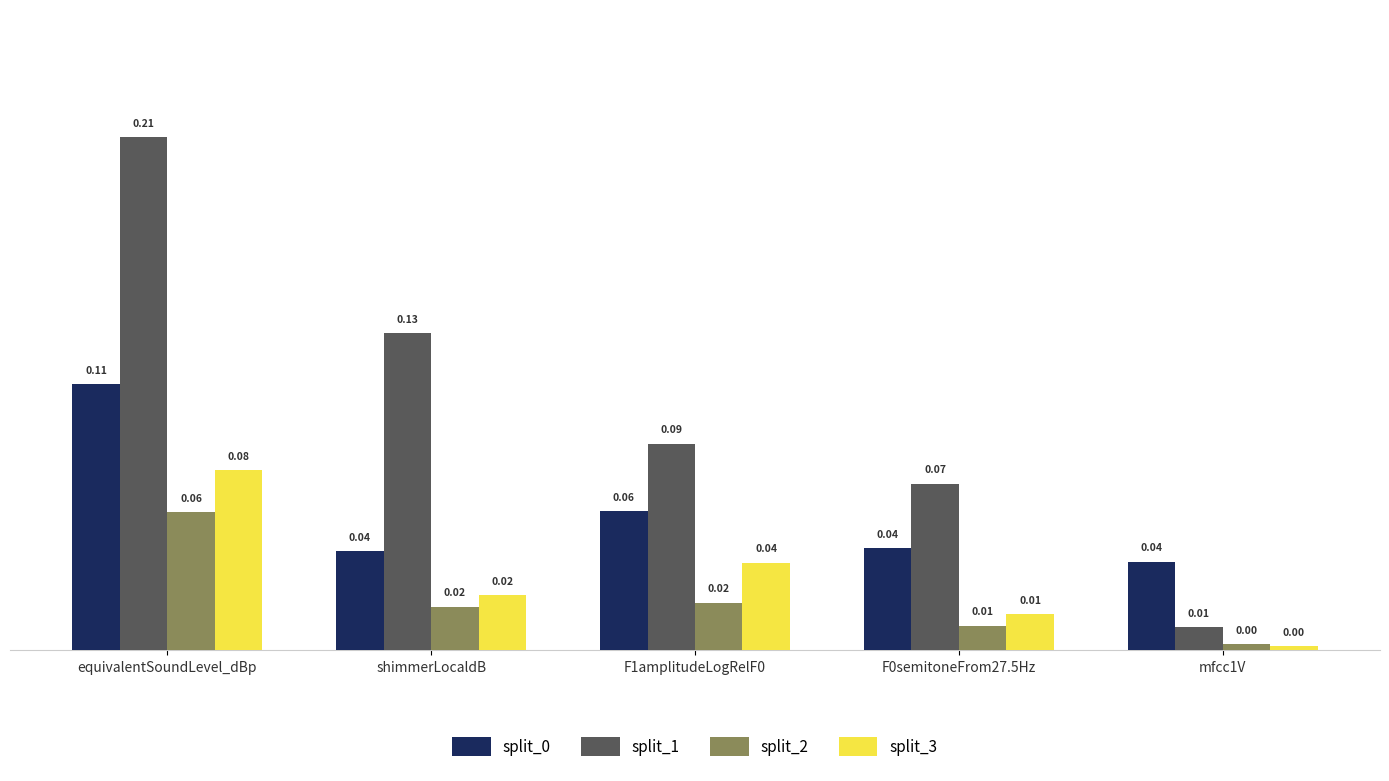

Which series has the largest total across all categories?

split_1